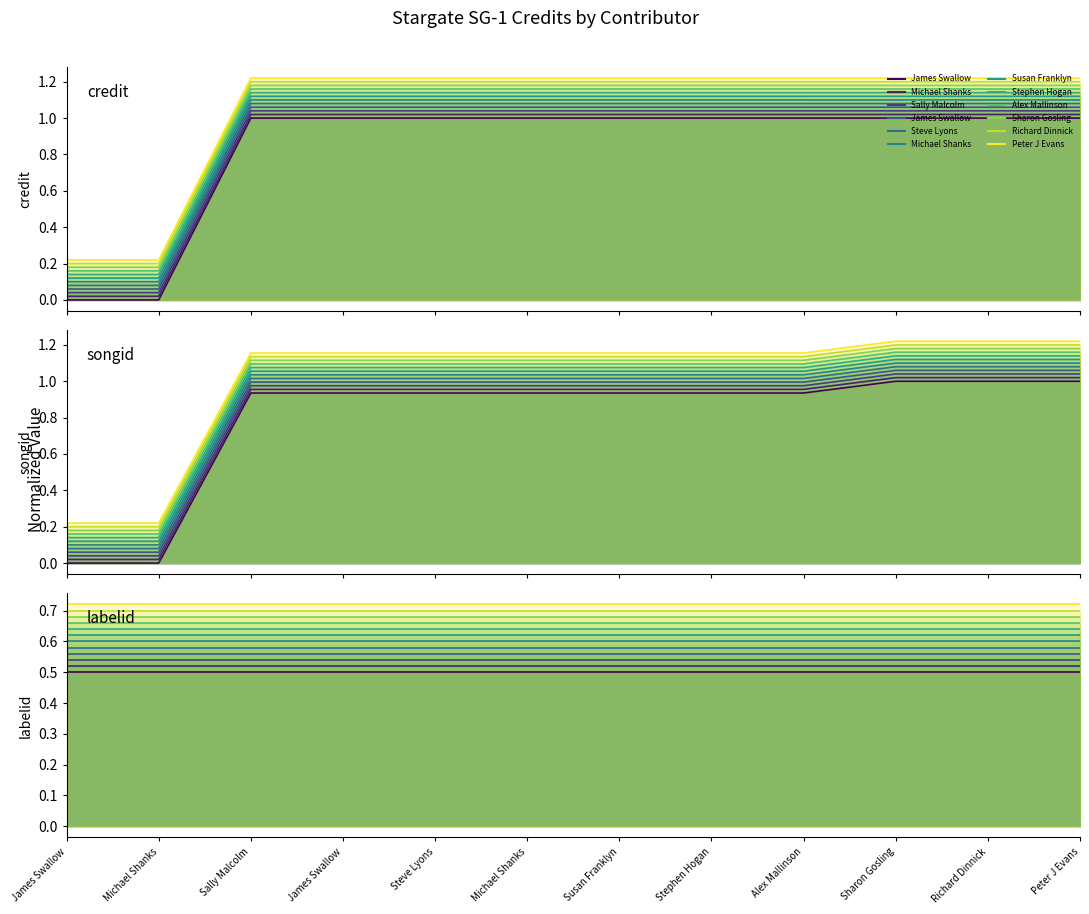

At which label does credit reach its minimum?

James Swallow